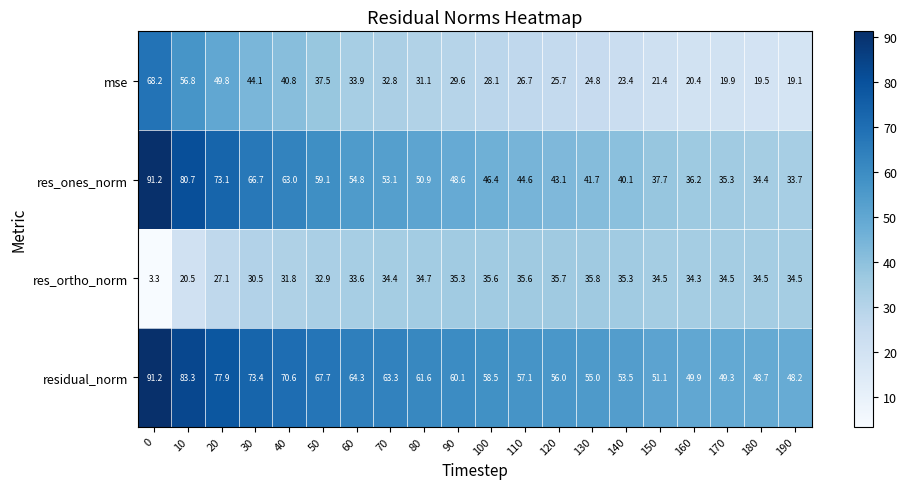

What is the sum of the res_ones_norm values at 130 and 10?

122.4